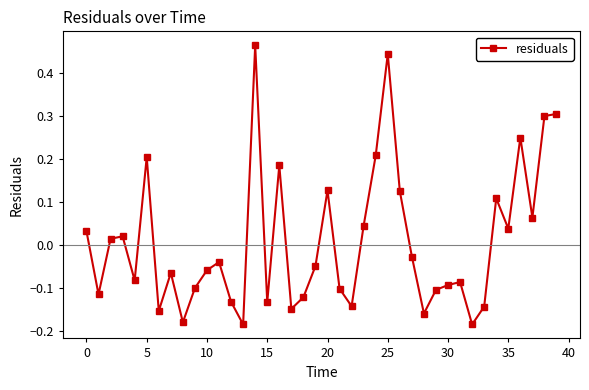

How many values are above zero?

17